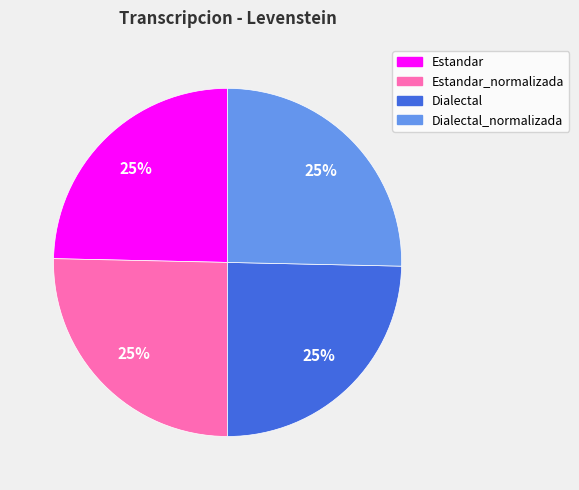

To the nearest percent, what is the average slice percentage?

25%